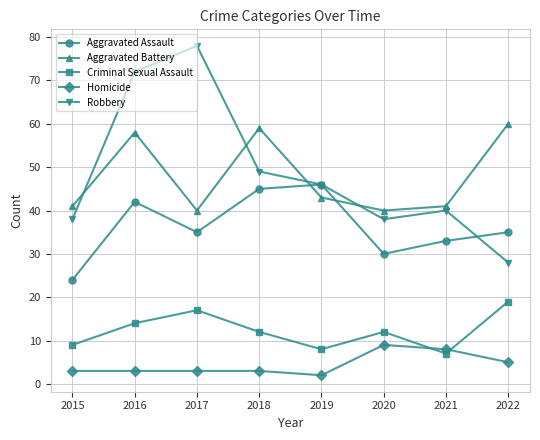

How many data points in Aggravated Battery are less than 43?

4